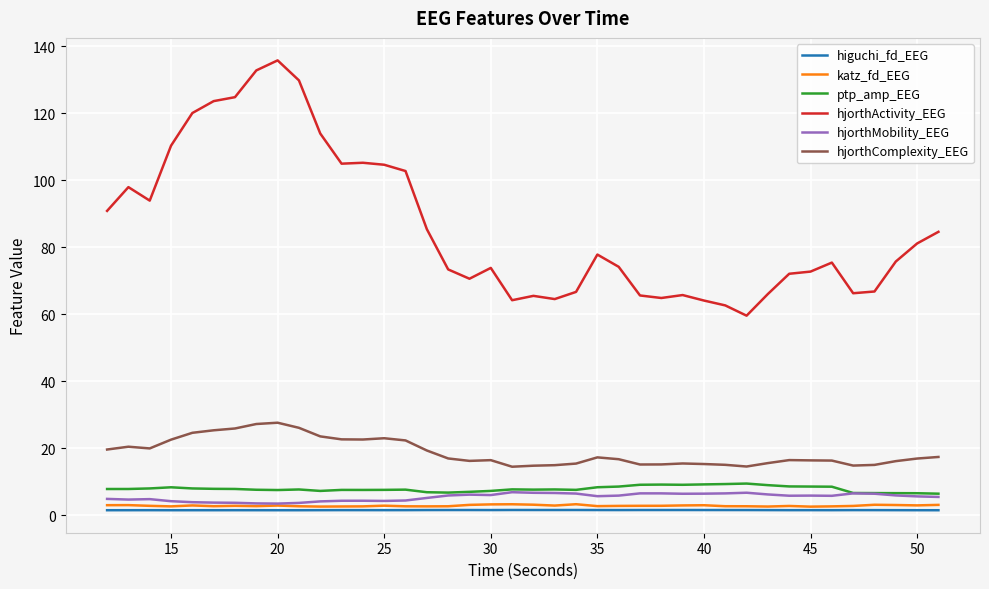

Which series has the largest range (max minus min)?

hjorthActivity_EEG